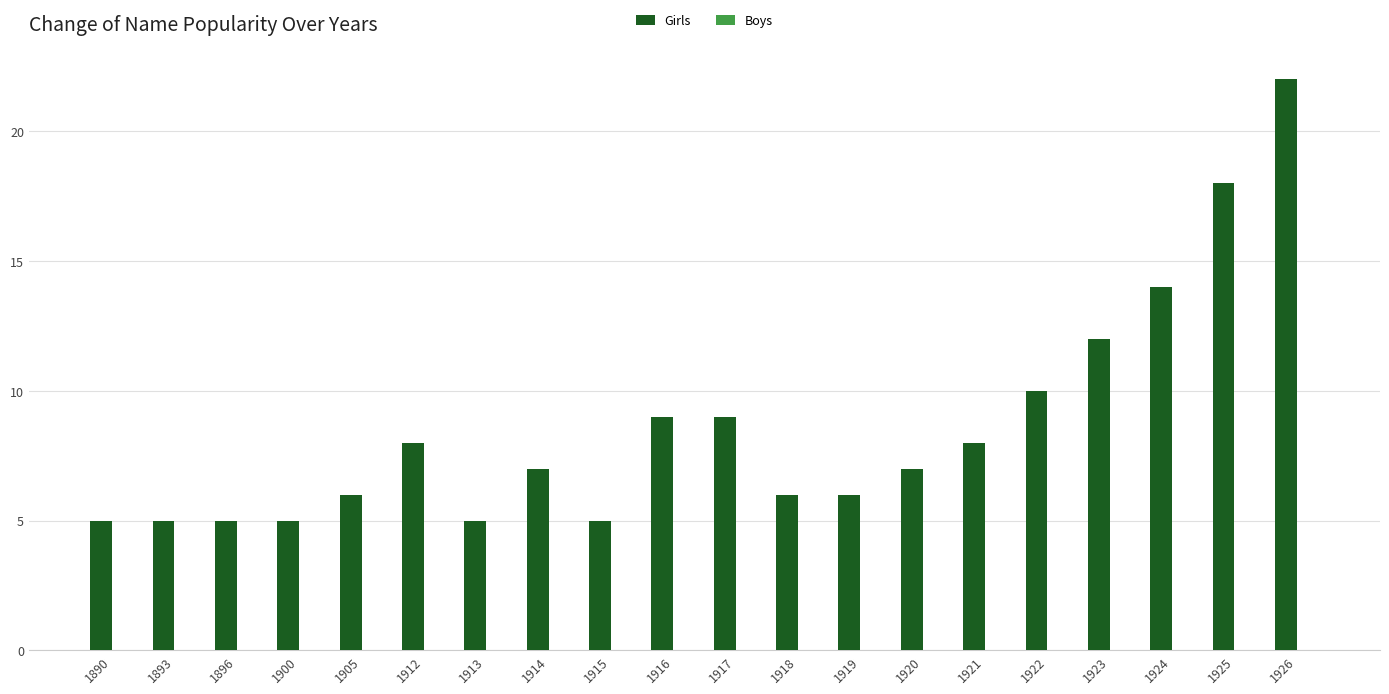

Between 1920 and 1905, which is larger?

1920